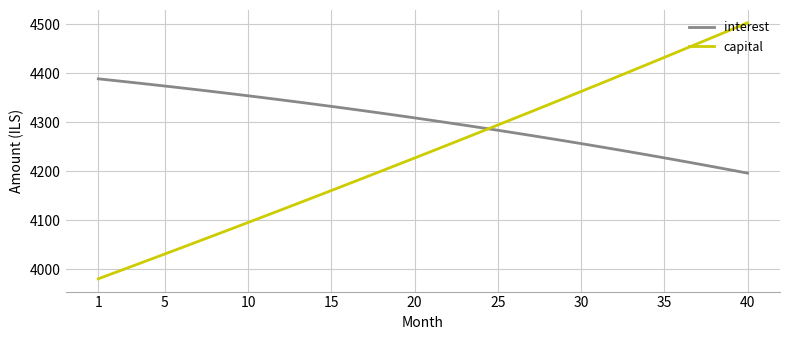

Does the chart display data point markers on the line(s)?

No